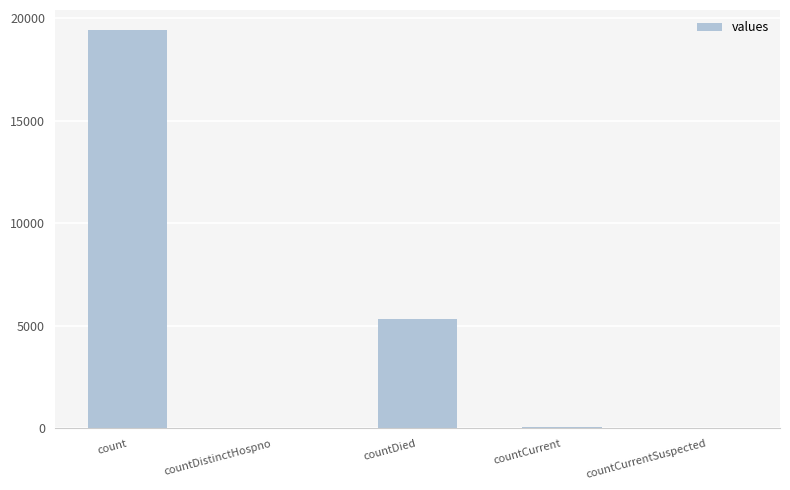

Are the bars horizontal?

No